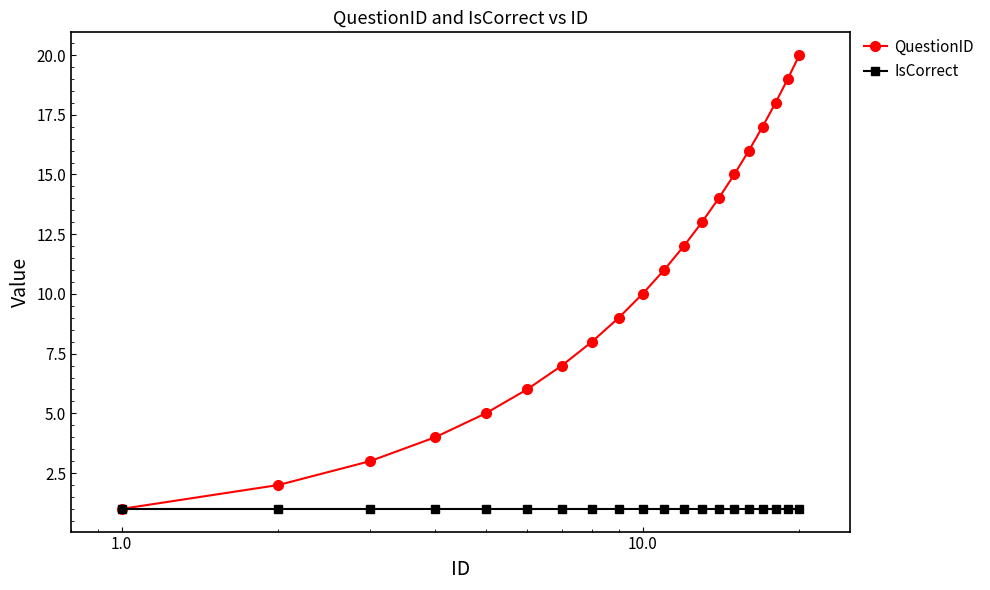

True or false: QuestionID has more than 2 interior local peaks.

False